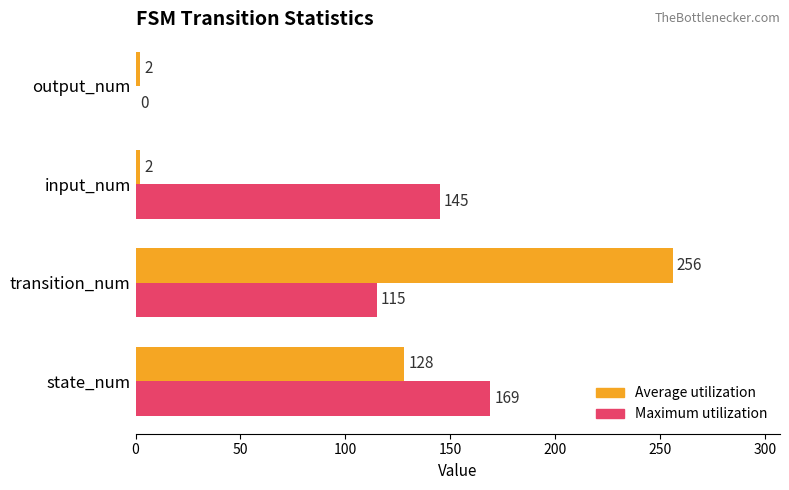

Which series changed the most between state_num and transition_num?

Average utilization